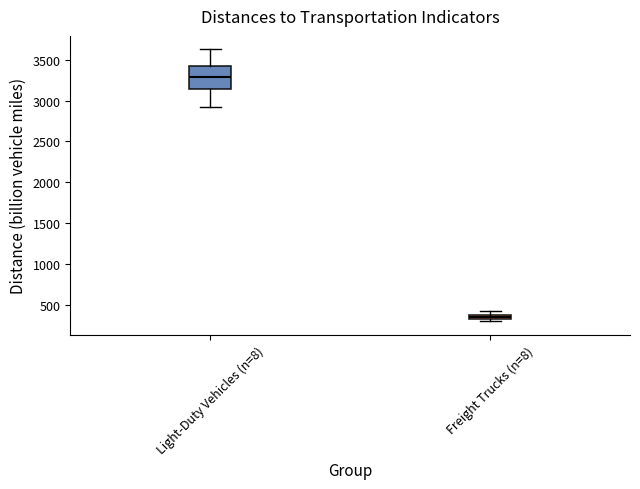

Where is the upper edge of the box for Light-Duty Vehicles (n=8) on the y-axis? The values are not printed on the chart, so give them approximately, as read against the axis.

3400